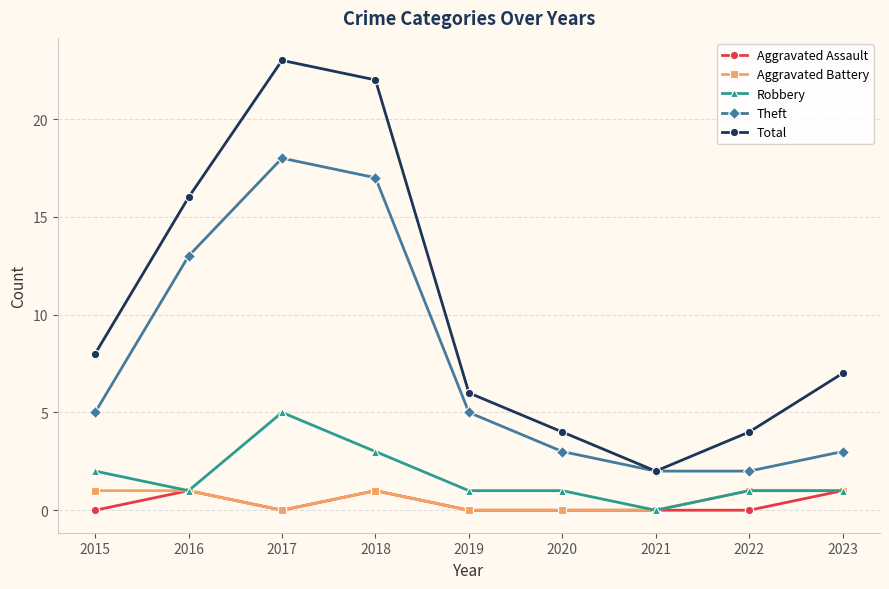

What value does the Robbery series have at 2018?

3